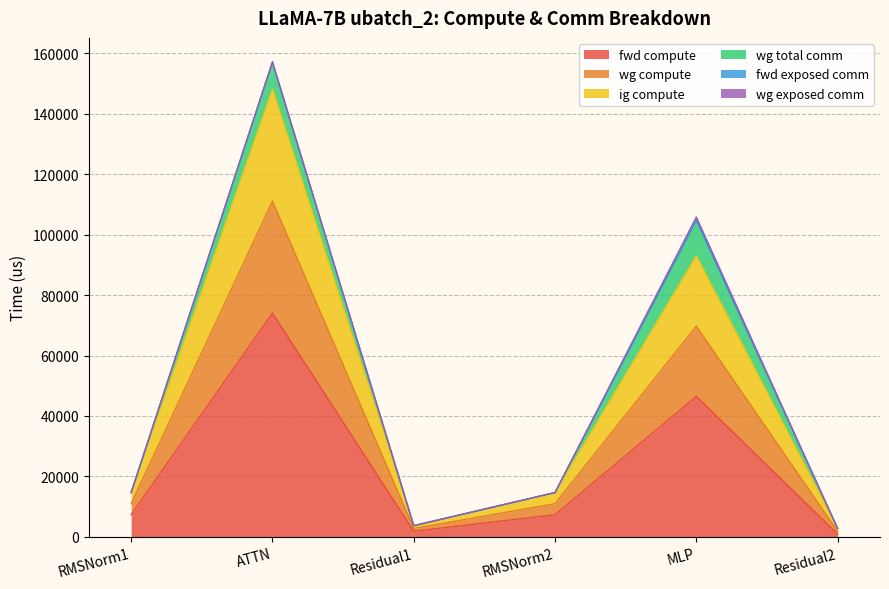

What is the smallest value displayed?

926.3